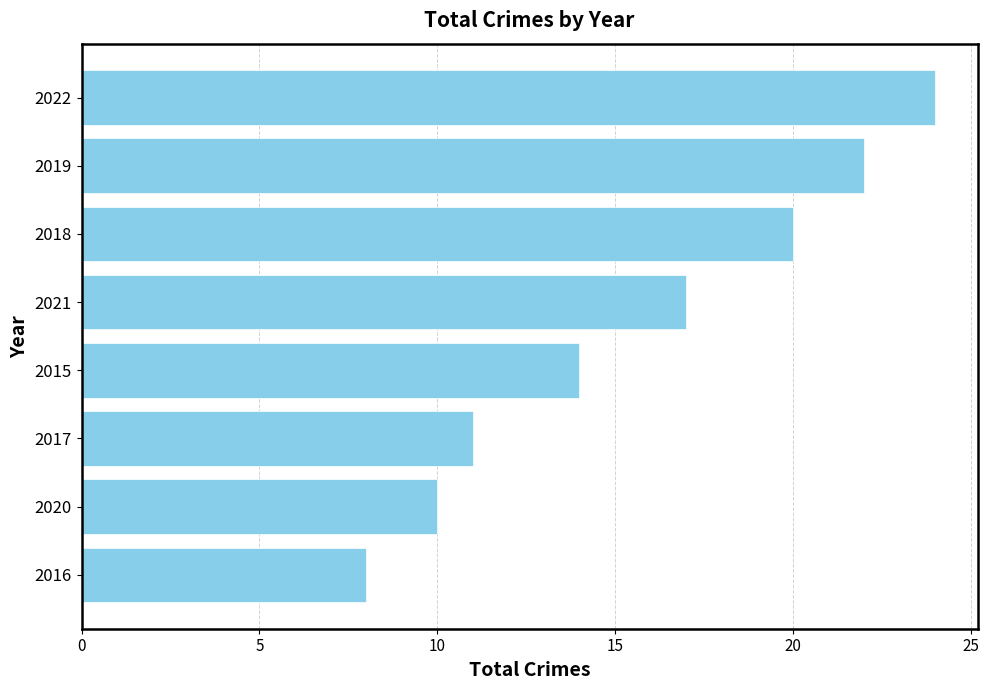

List the labels in order of value, largest first.

2022, 2019, 2018, 2021, 2015, 2017, 2020, 2016